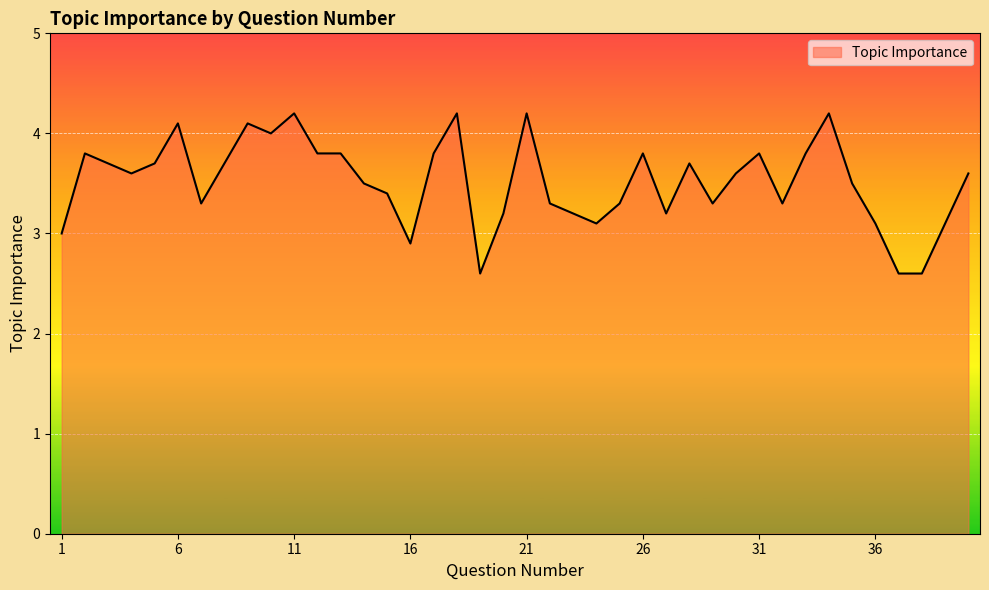

What is the minimum value shown in the chart?

2.6